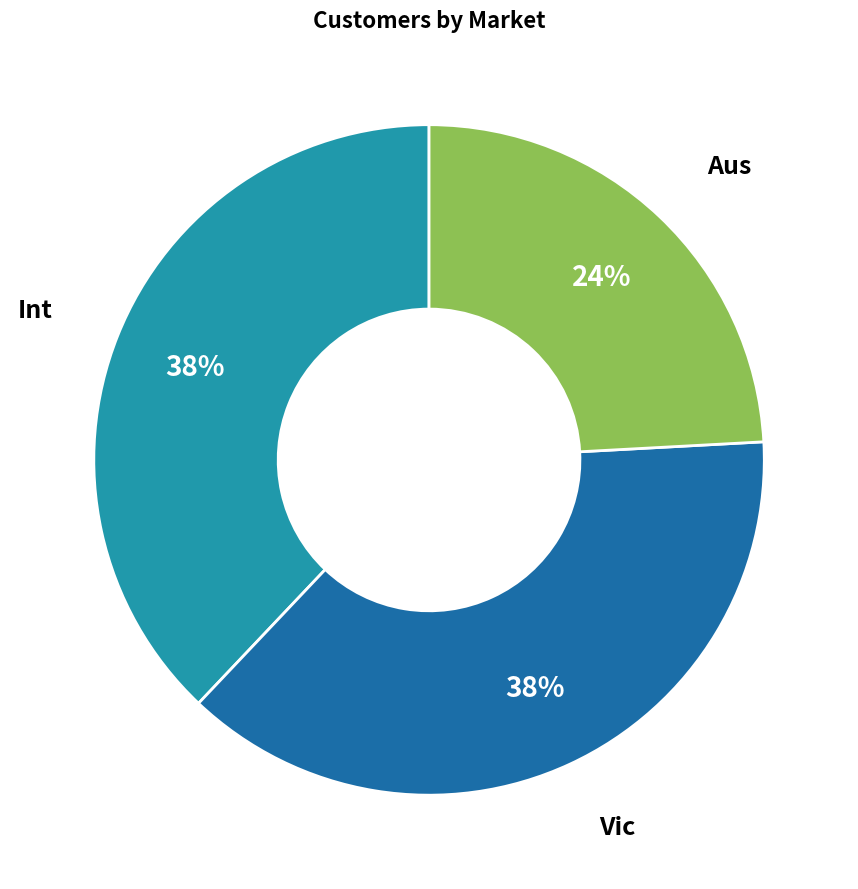

What percentage is the Aus slice, to the nearest percent?

24%